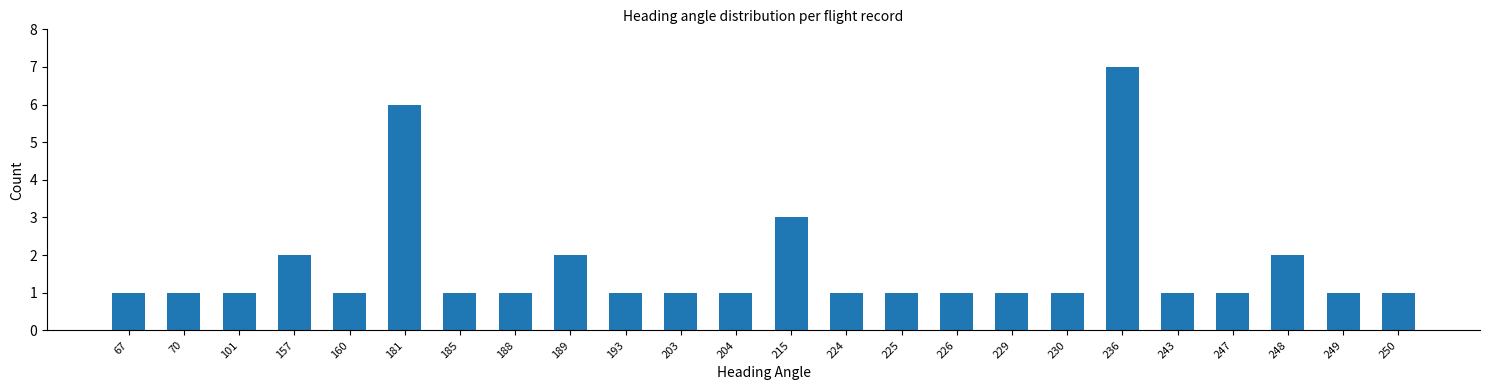

Does the chart contain stacked bars?

No